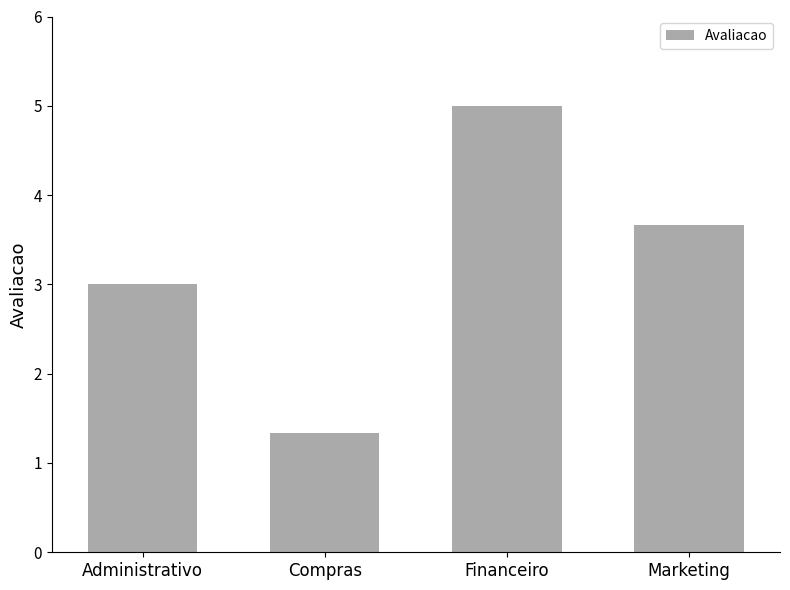

What is the sum of all values?

13.0